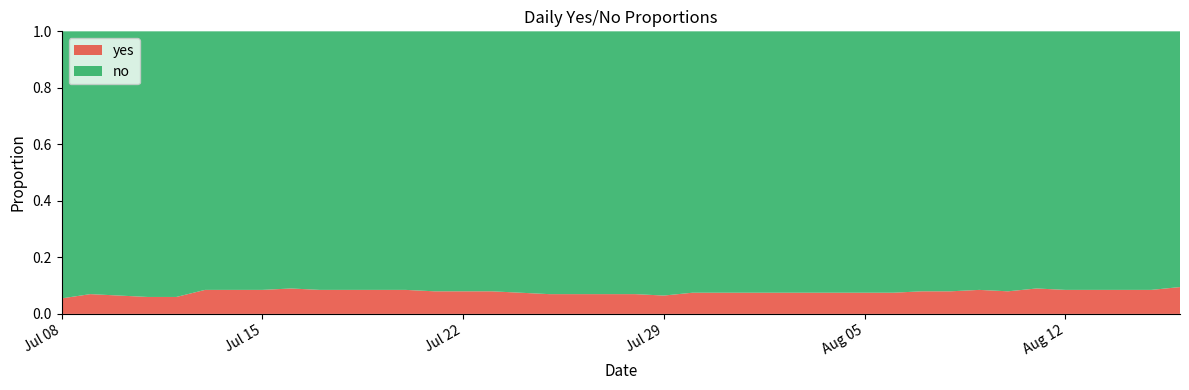

Reading left to right, list all the values displayed in this chart.

yes: 2025-07-08=0.1	2025-07-09=0.1	2025-07-10=0.1	2025-07-11=0.1	2025-07-12=0.1	2025-07-13=0.1	2025-07-14=0.1	2025-07-15=0.1	2025-07-16=0.1	2025-07-17=0.1	2025-07-18=0.1	2025-07-19=0.1	2025-07-20=0.1	2025-07-21=0.1	2025-07-22=0.1	2025-07-23=0.1	2025-07-24=0.1	2025-07-25=0.1	2025-07-26=0.1	2025-07-27=0.1	2025-07-28=0.1	2025-07-29=0.1	2025-07-30=0.1	2025-07-31=0.1	2025-08-01=0.1	2025-08-02=0.1	2025-08-03=0.1	2025-08-04=0.1	2025-08-05=0.1	2025-08-06=0.1	2025-08-07=0.1	2025-08-08=0.1	2025-08-09=0.1	2025-08-10=0.1	2025-08-11=0.1	2025-08-12=0.1	2025-08-13=0.1	2025-08-14=0.1	2025-08-15=0.1	2025-08-16=0.1
no: 2025-07-08=0.9	2025-07-09=0.9	2025-07-10=0.9	2025-07-11=0.9	2025-07-12=0.9	2025-07-13=0.9	2025-07-14=0.9	2025-07-15=0.9	2025-07-16=0.9	2025-07-17=0.9	2025-07-18=0.9	2025-07-19=0.9	2025-07-20=0.9	2025-07-21=0.9	2025-07-22=0.9	2025-07-23=0.9	2025-07-24=0.9	2025-07-25=0.9	2025-07-26=0.9	2025-07-27=0.9	2025-07-28=0.9	2025-07-29=0.9	2025-07-30=0.9	2025-07-31=0.9	2025-08-01=0.9	2025-08-02=0.9	2025-08-03=0.9	2025-08-04=0.9	2025-08-05=0.9	2025-08-06=0.9	2025-08-07=0.9	2025-08-08=0.9	2025-08-09=0.9	2025-08-10=0.9	2025-08-11=0.9	2025-08-12=0.9	2025-08-13=0.9	2025-08-14=0.9	2025-08-15=0.9	2025-08-16=0.9